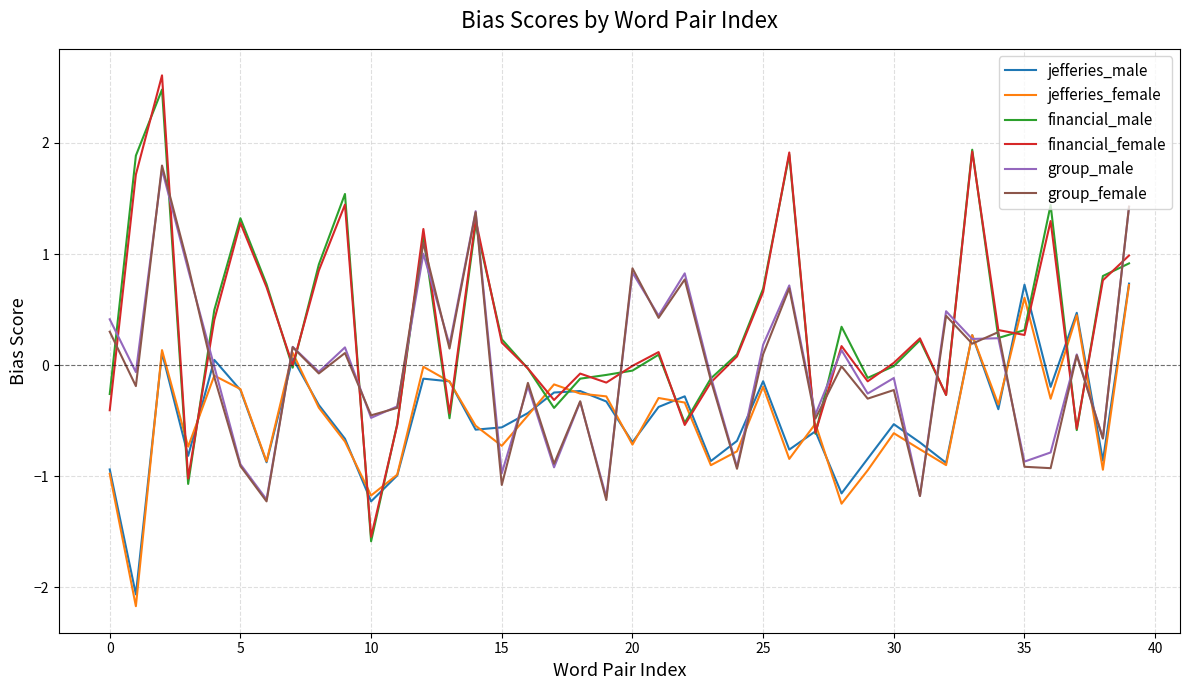

What is the minimum value for jefferies_female?

-2.2